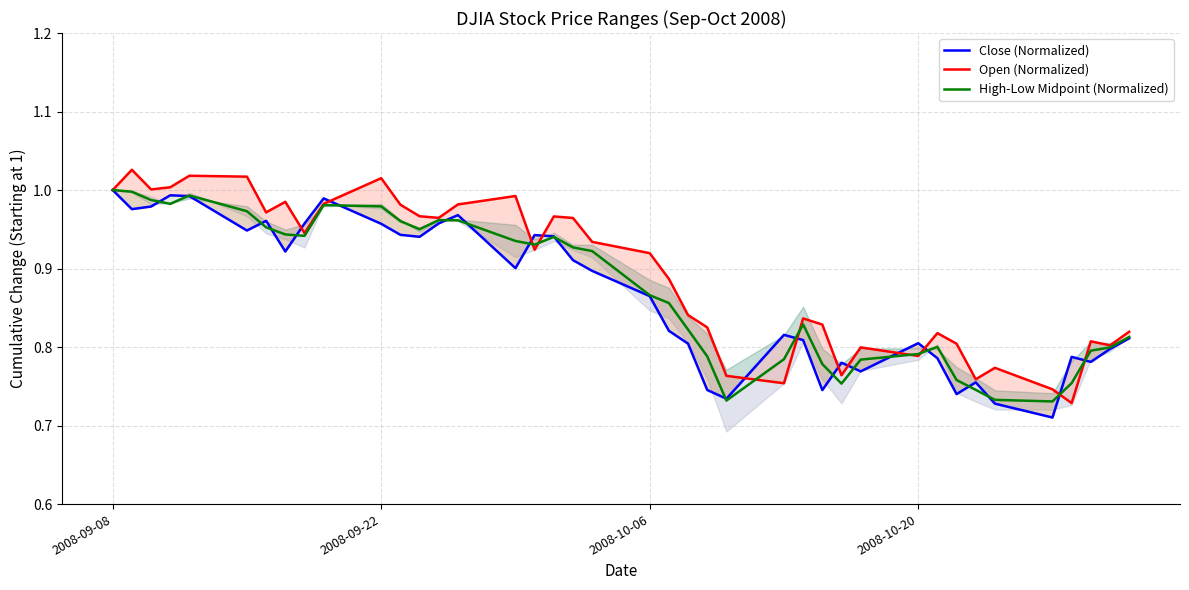

What is the minimum value for High-Low Midpoint (Normalized)?

0.7